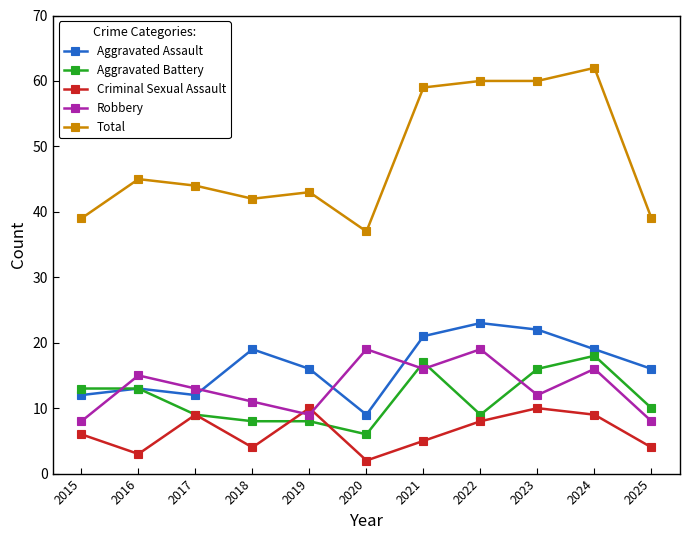

How many series are shown in this chart?

5